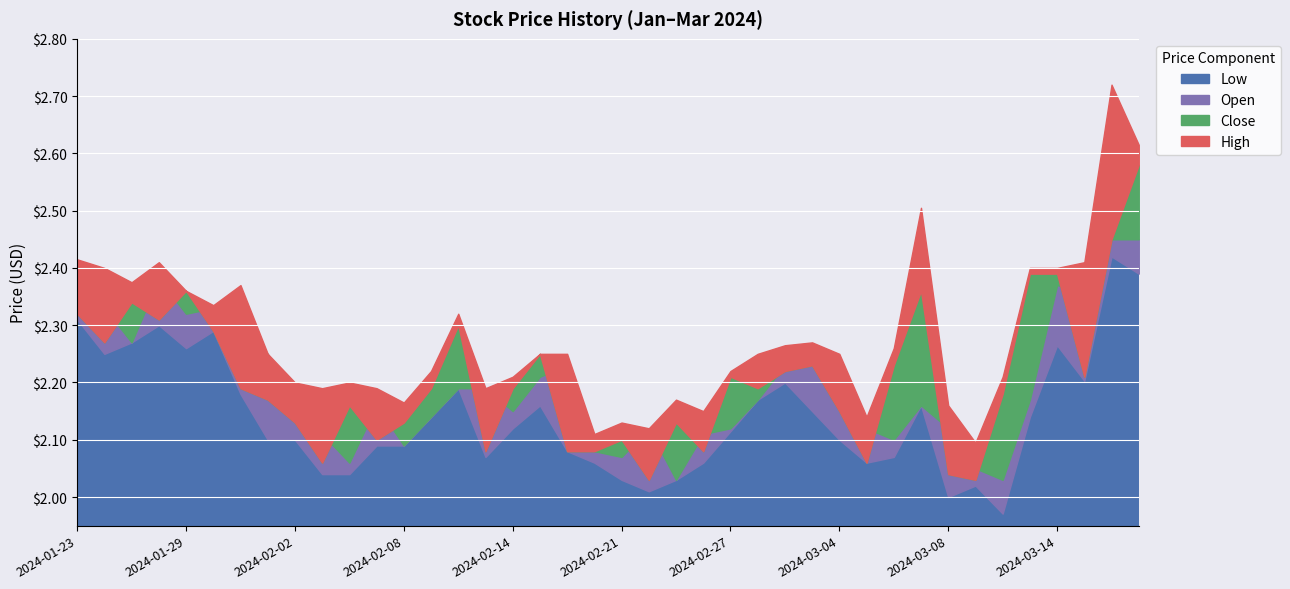

In Low, how many points are higher than both neighbors (excluding endpoints)?

9